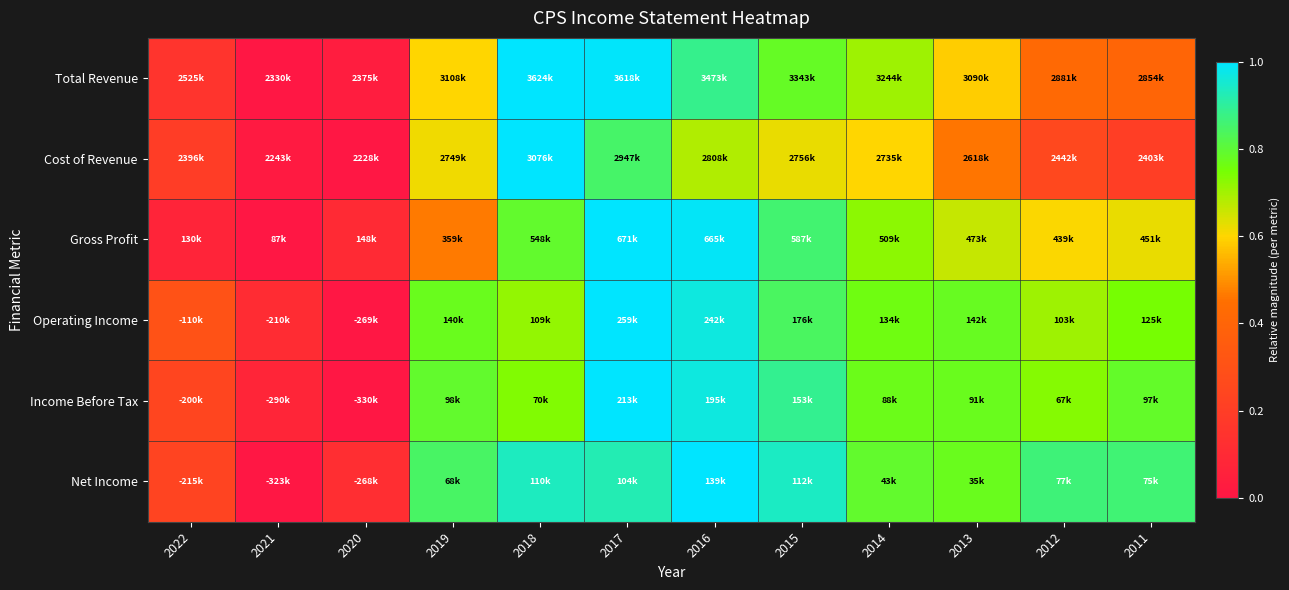

Count the number of categories in the chart.

12